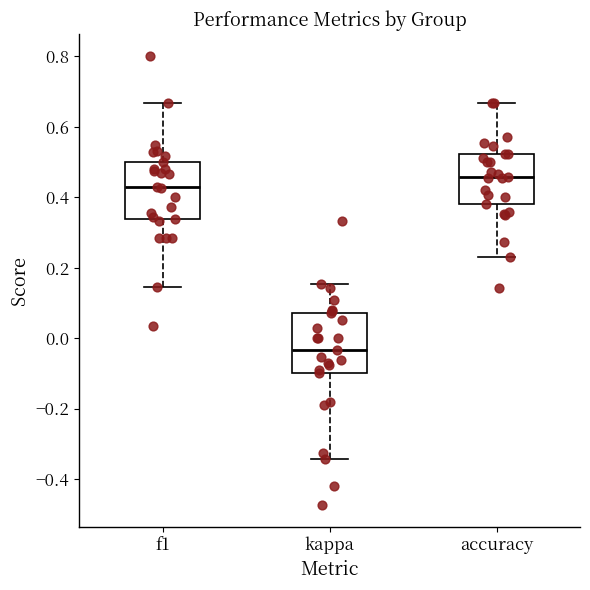

Reading left to right, read every box against the y-axis: the position of its median line, the range the box covers, and the ends of its whiskers. The values are not printed on the chart, so give them approximately, as read against the axis.

f1: median 0.42, box 0.34 to 0.50, whiskers 0.14 to 0.66
kappa: median -0.04, box -0.10 to 0.08, whiskers -0.34 to 0.16
accuracy: median 0.46, box 0.38 to 0.52, whiskers 0.24 to 0.66